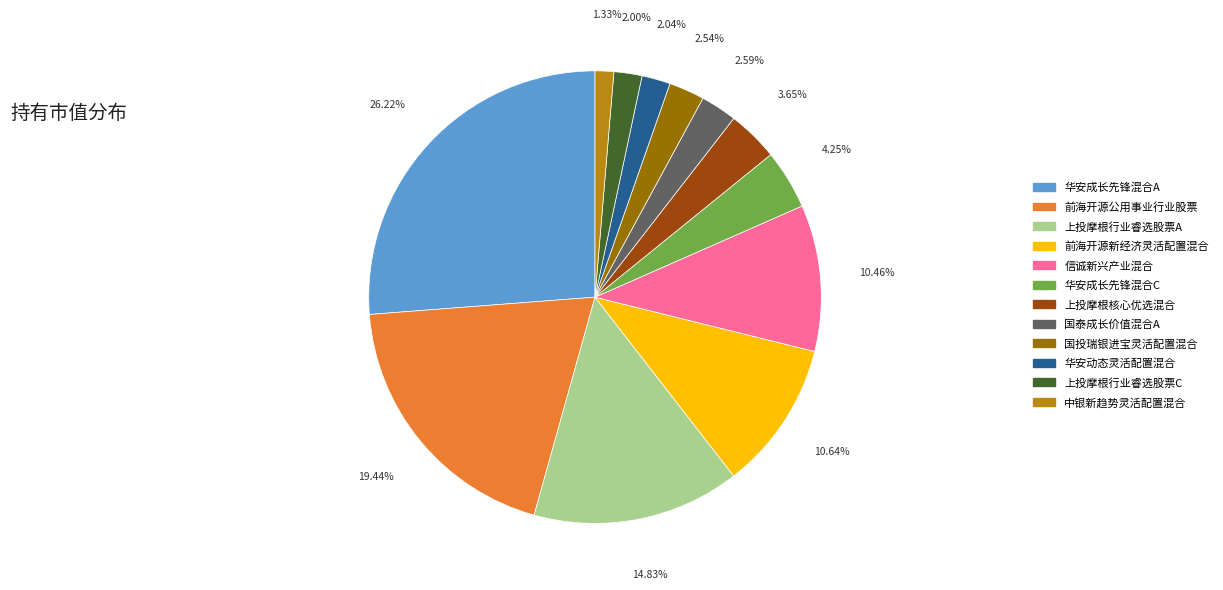

To the nearest percent, what is the difference between the 前海开源新经济灵活配置混合 and 华安成长先锋混合C slice percentages?

6%